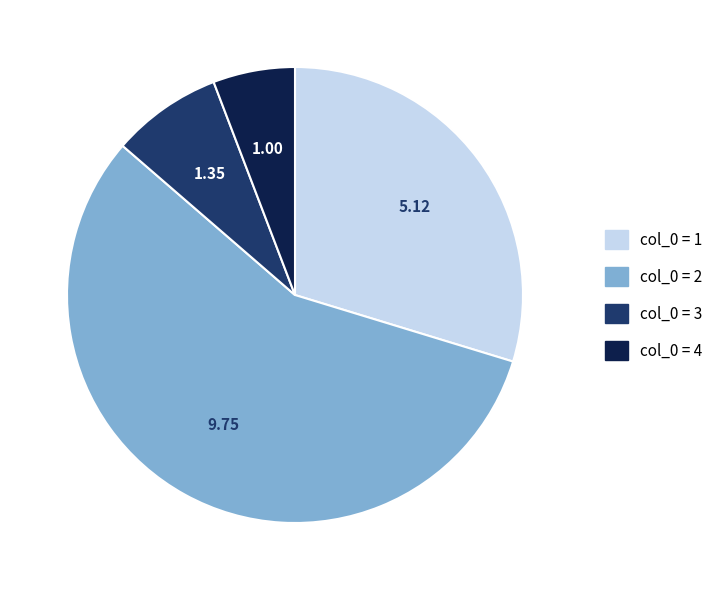

Does any single category account for the majority?

Yes